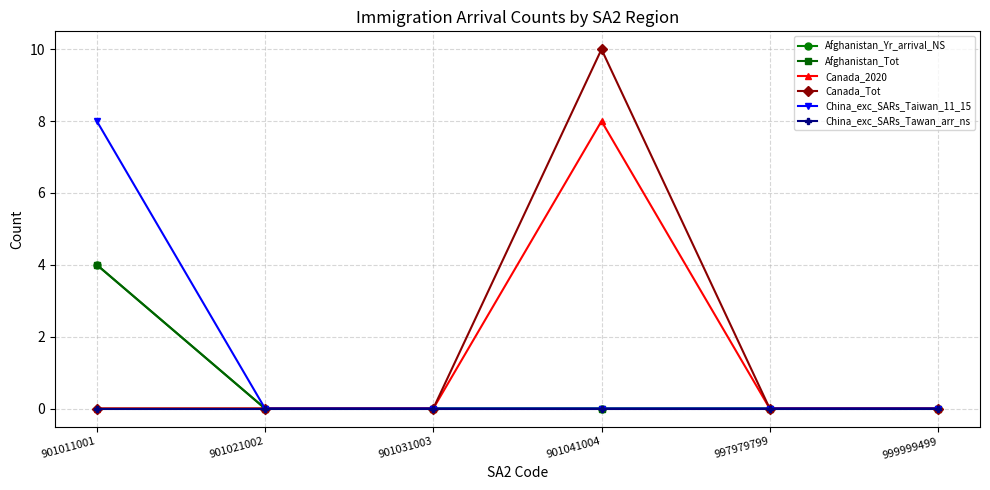

List the series in order of their peak value, highest first.

Canada_Tot, Canada_2020, China_exc_SARs_Taiwan_11_15, Afghanistan_Yr_arrival_NS, Afghanistan_Tot, China_exc_SARs_Tawan_arr_ns